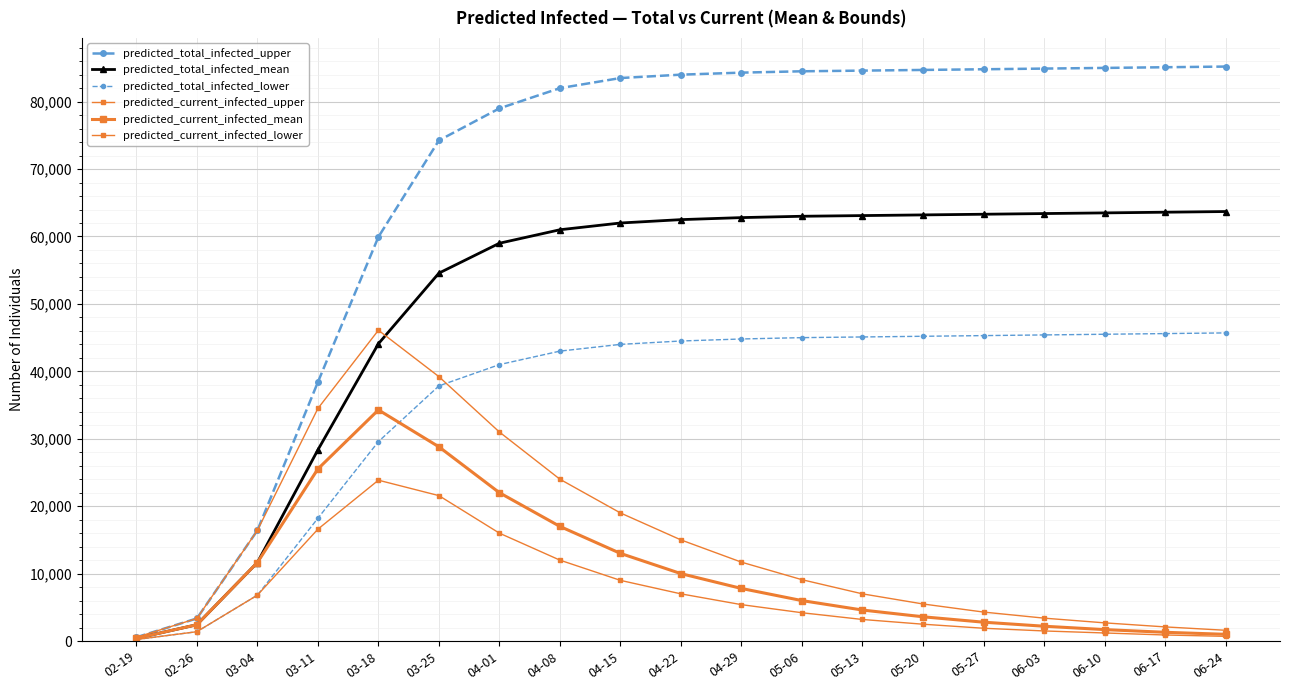

What is the minimum value shown in the chart?

231